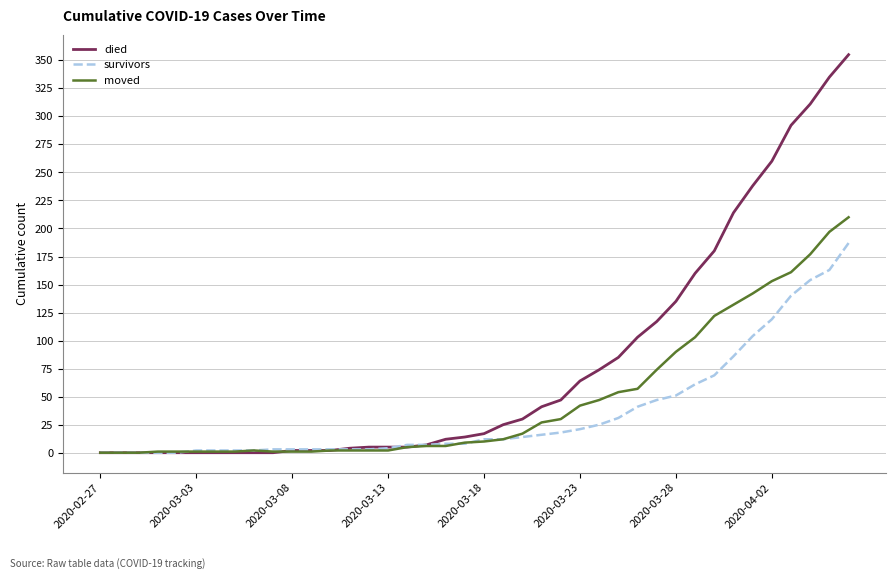

Which series has the largest range (max minus min)?

died